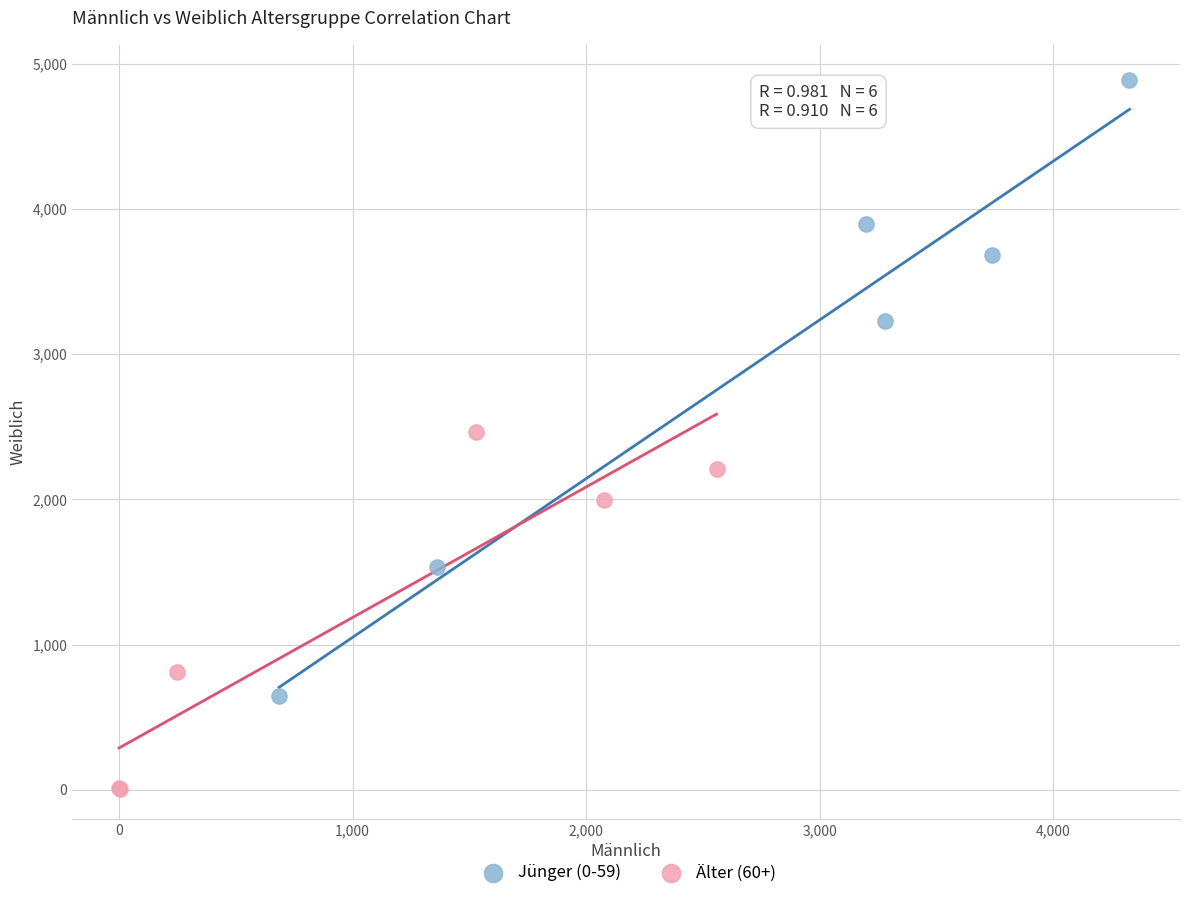

Which series contains the highest Y value?

Jünger (0-59)